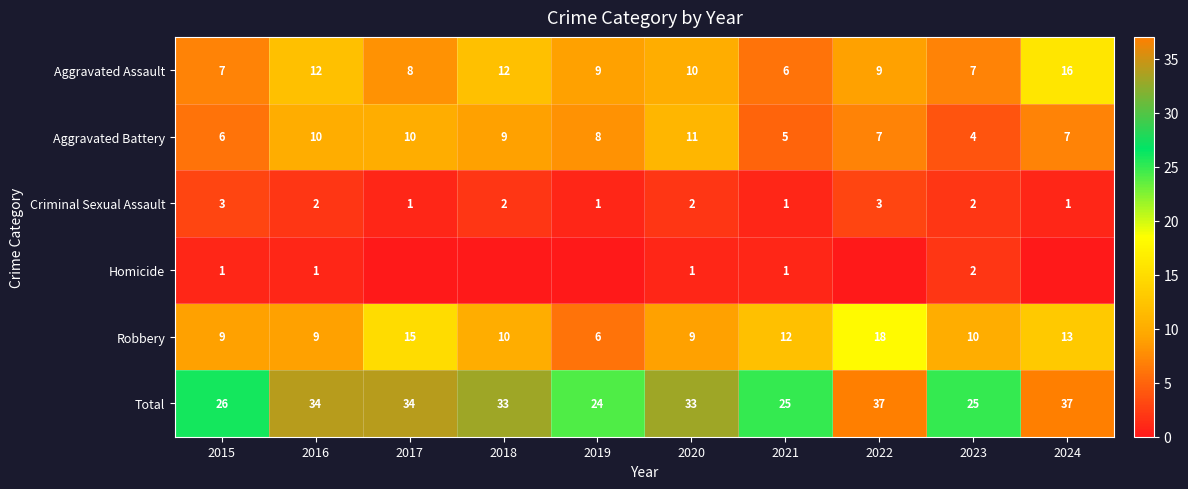

What is the sum of the Aggravated Assault values at 2016 and 2018?

24